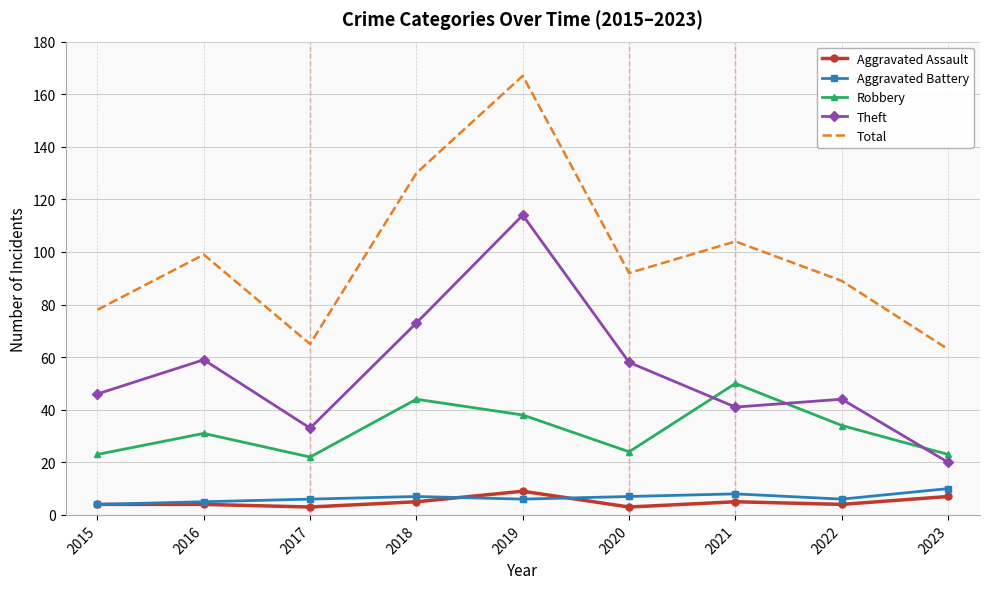

True or false: Aggravated Assault and Aggravated Battery cross at least once.

True